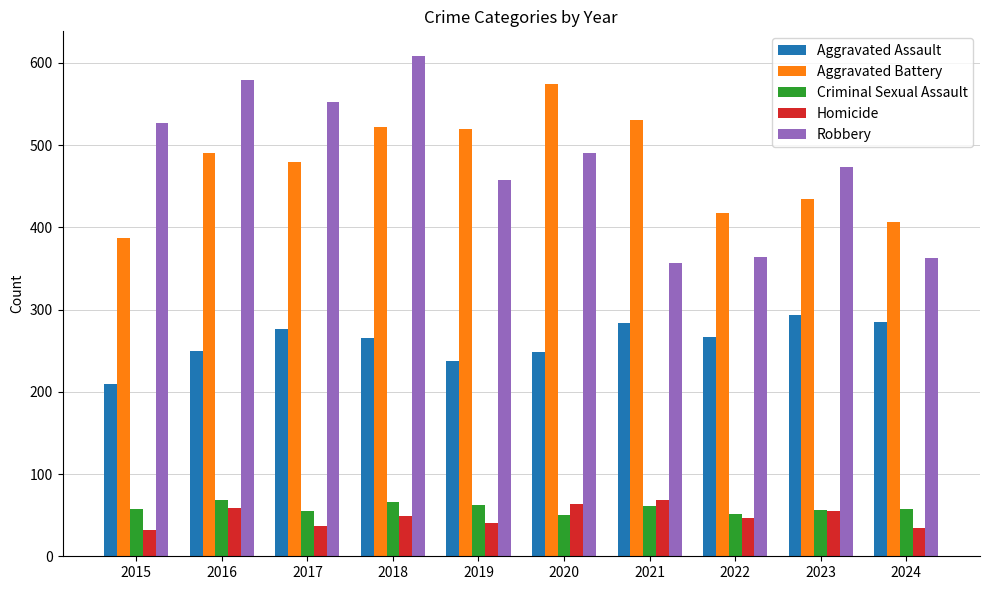

What is the difference between the second highest and minimum values in the Aggravated Battery series?

144